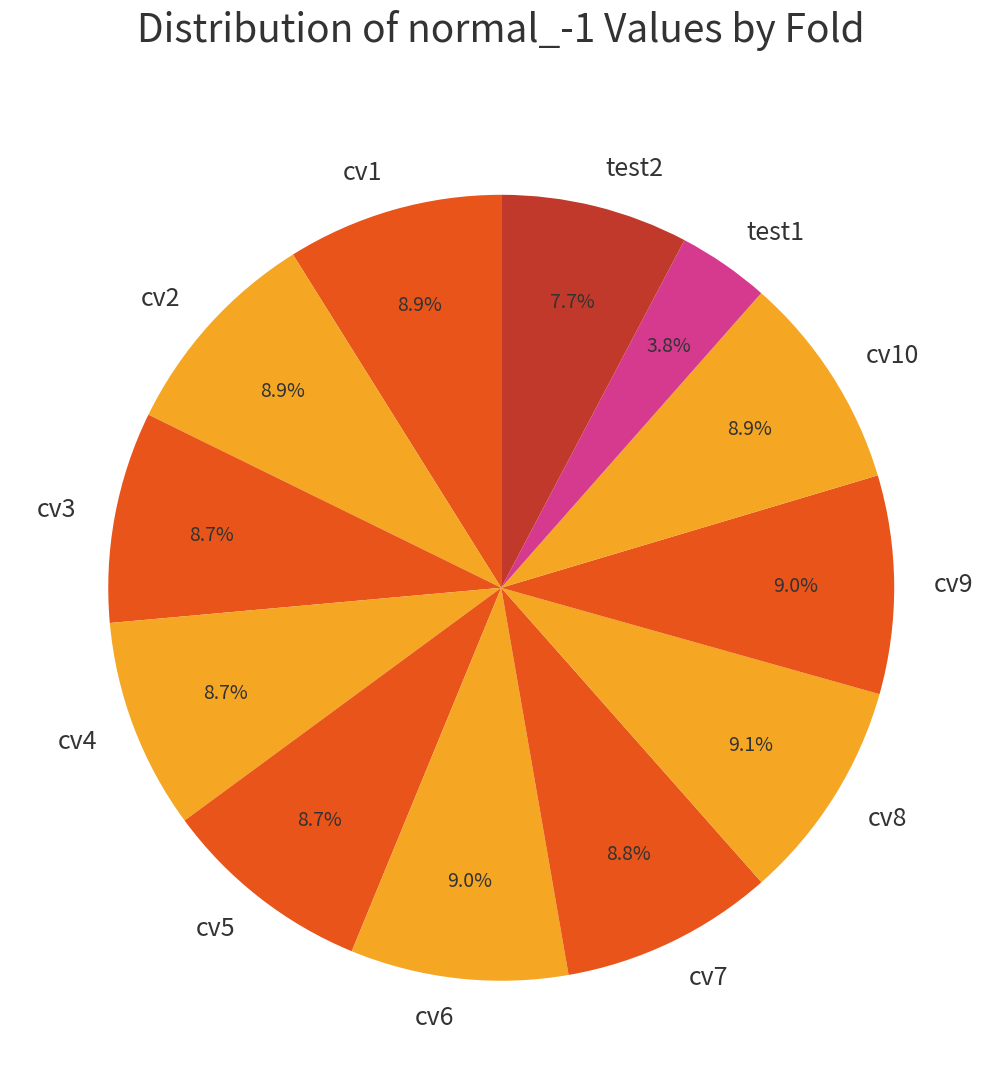

What percentage is the cv4 slice, to the nearest percent?

9%